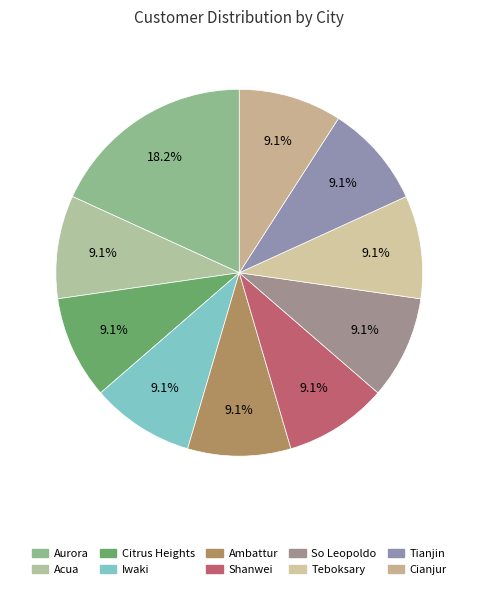

Does Tianjin represent more than half of the total?

No